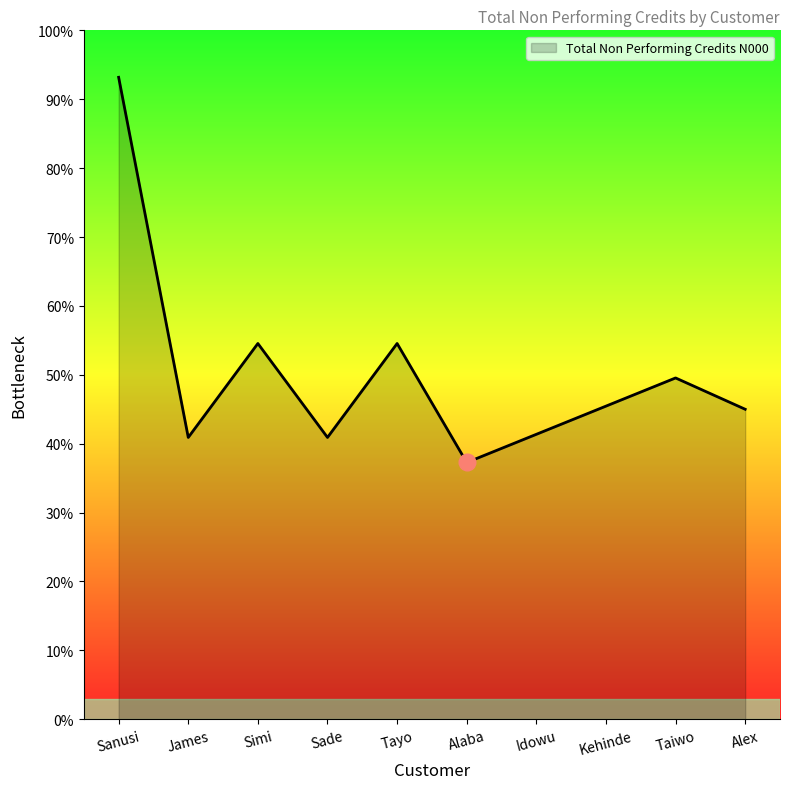

Is this an area chart (filled region under the line)?

Yes